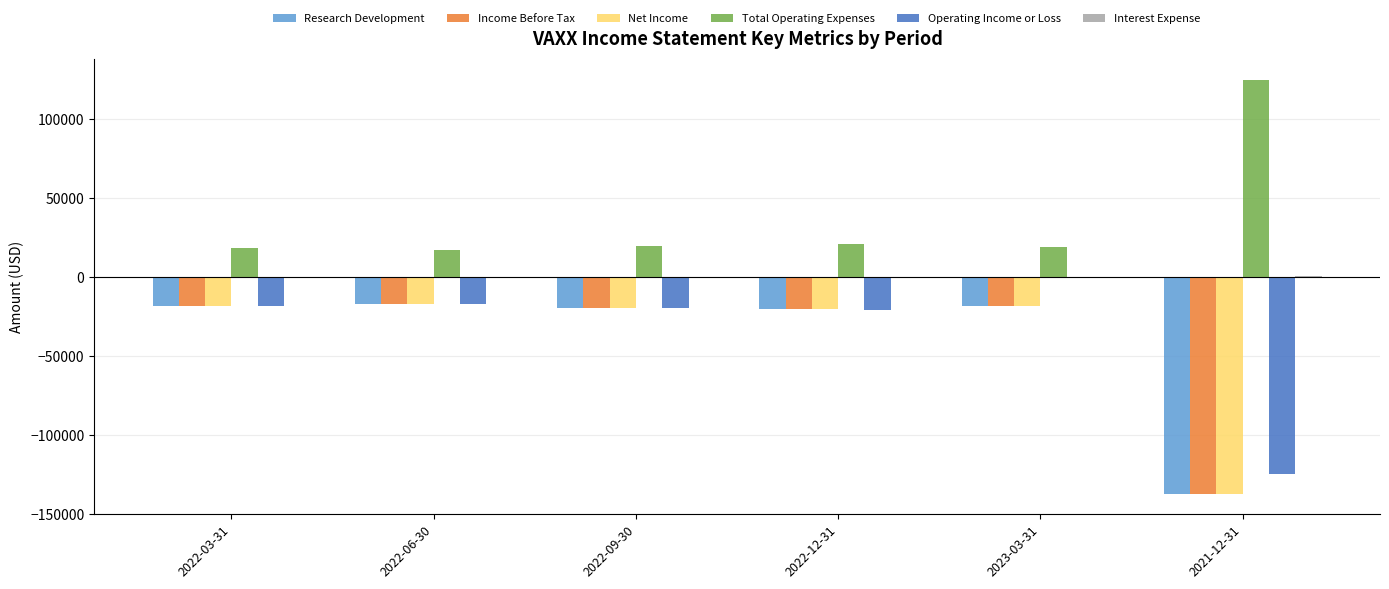

Is it true that Research Development equals -18300 at 2022-03-31?

True